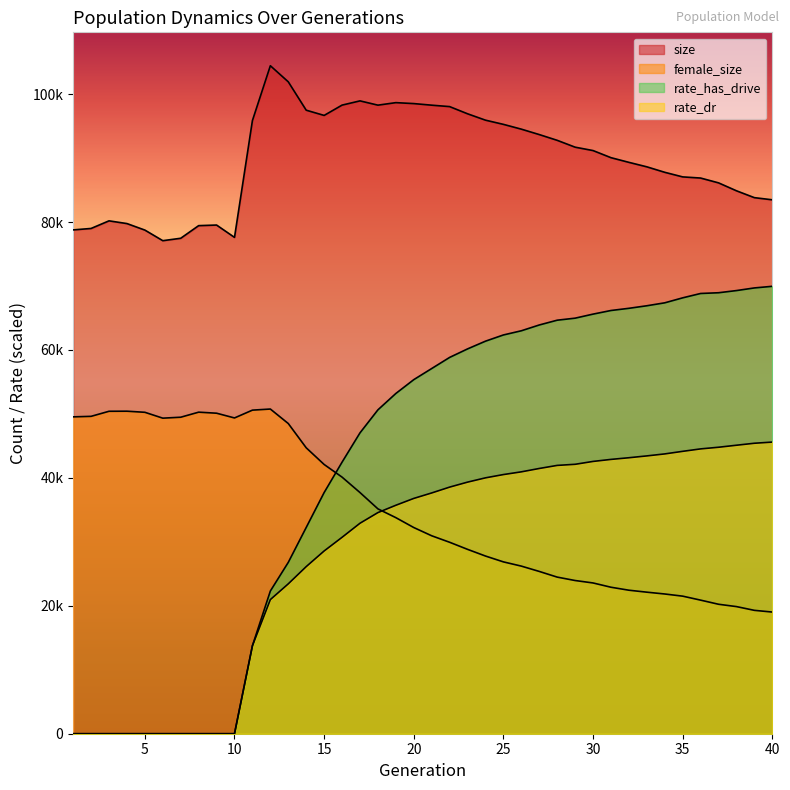

Does the chart display data point markers on the line(s)?

No